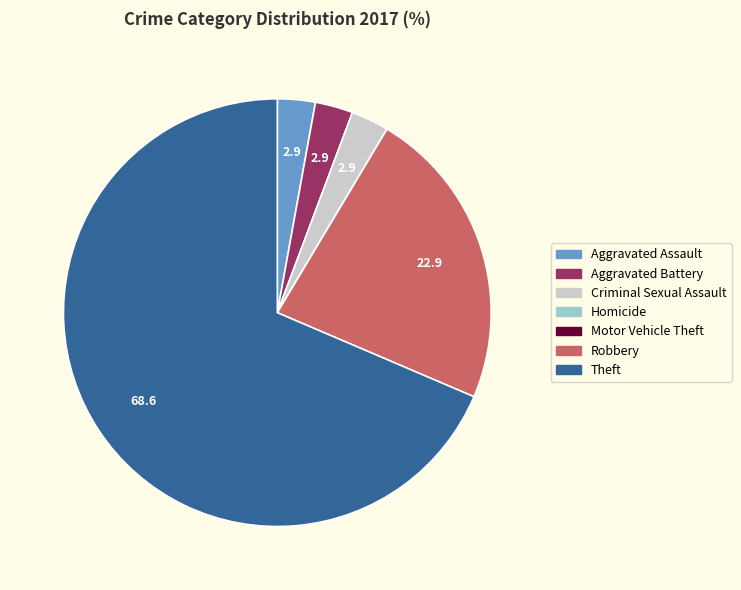

Is the sum of Criminal Sexual Assault and Aggravated Assault greater than half?

No